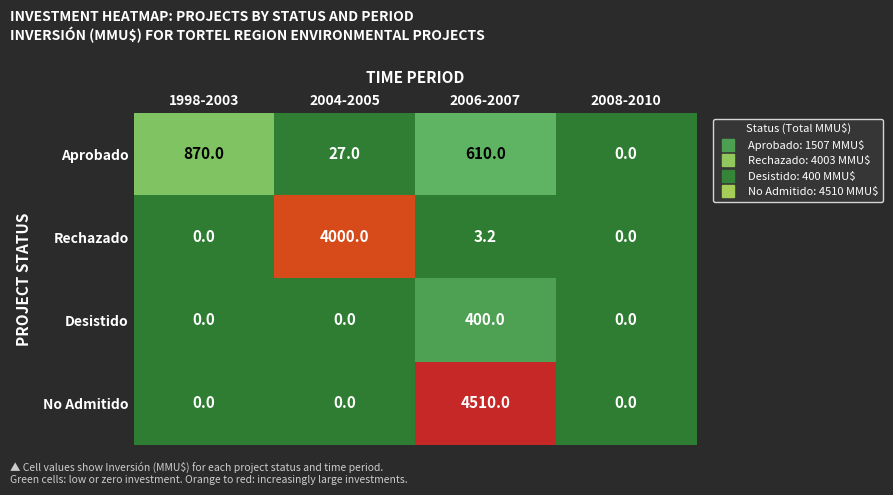

At how many categories does at least one series exceed 4204?

1